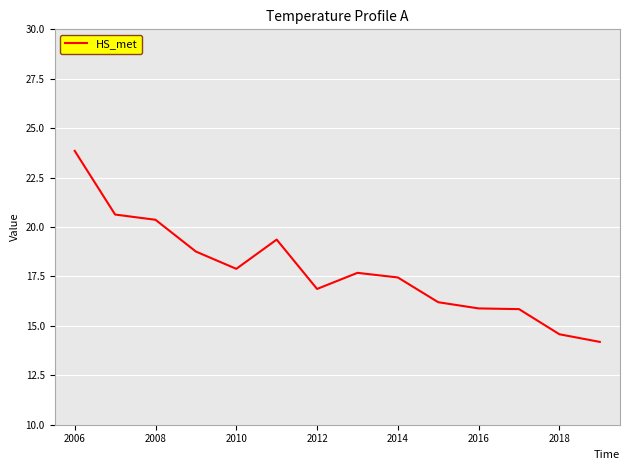

True or false: the data has more than 0 interior local peaks.

True